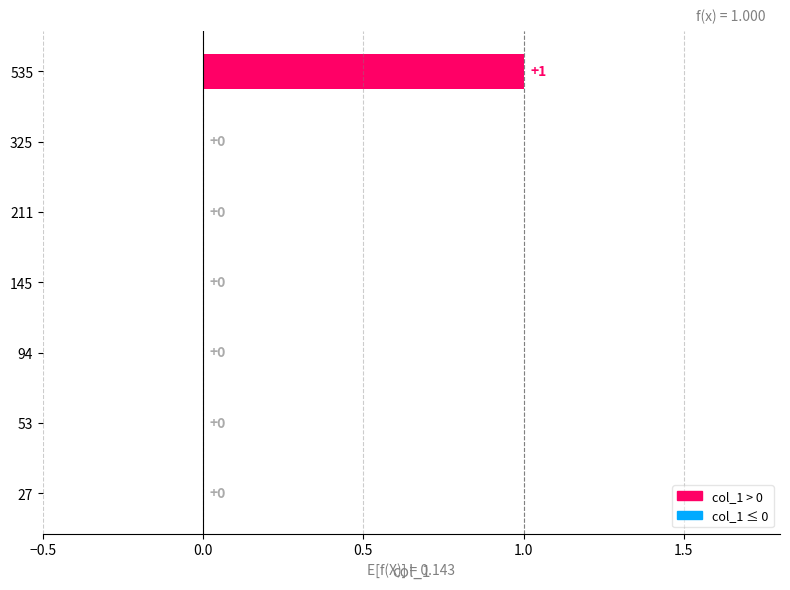

Rank the categories by value from lowest to highest.

27, 53, 94, 145, 211, 325, 535